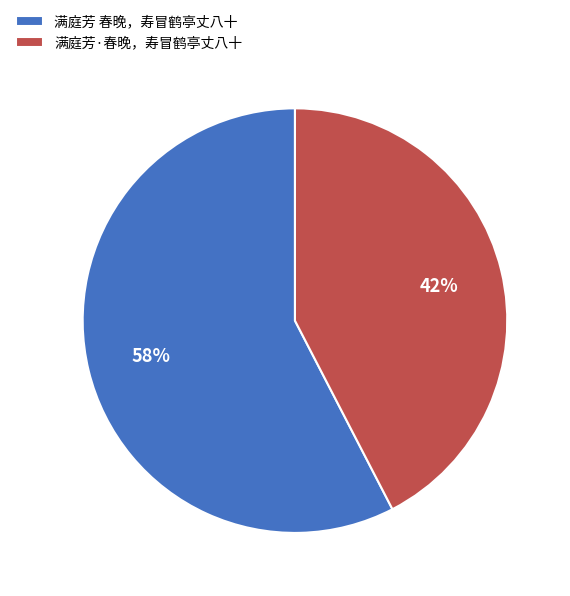

True or false: 满庭芳·春晚，寿冒鹤亭丈八十 accounts for 42% of the total.

True